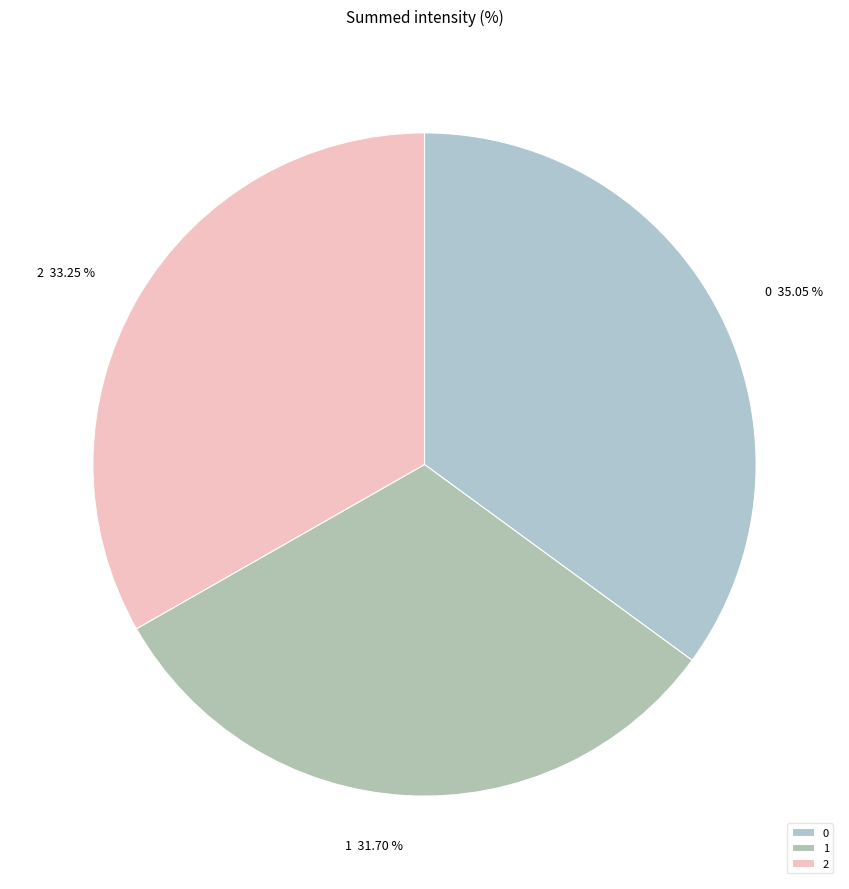

How many slices are in this pie chart?

3